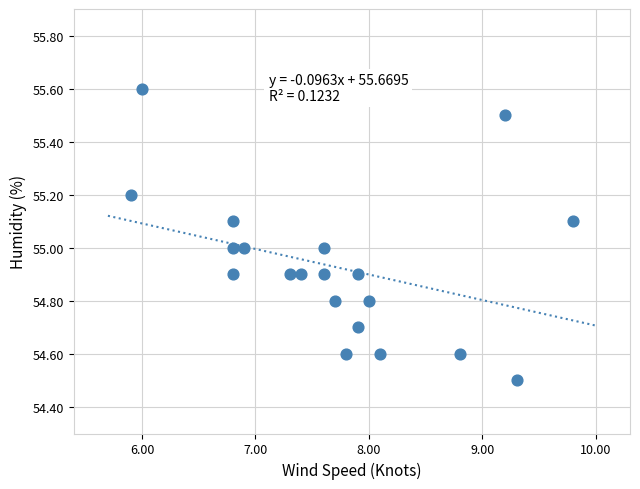

What is the range of X values (max minus min)?

3.9